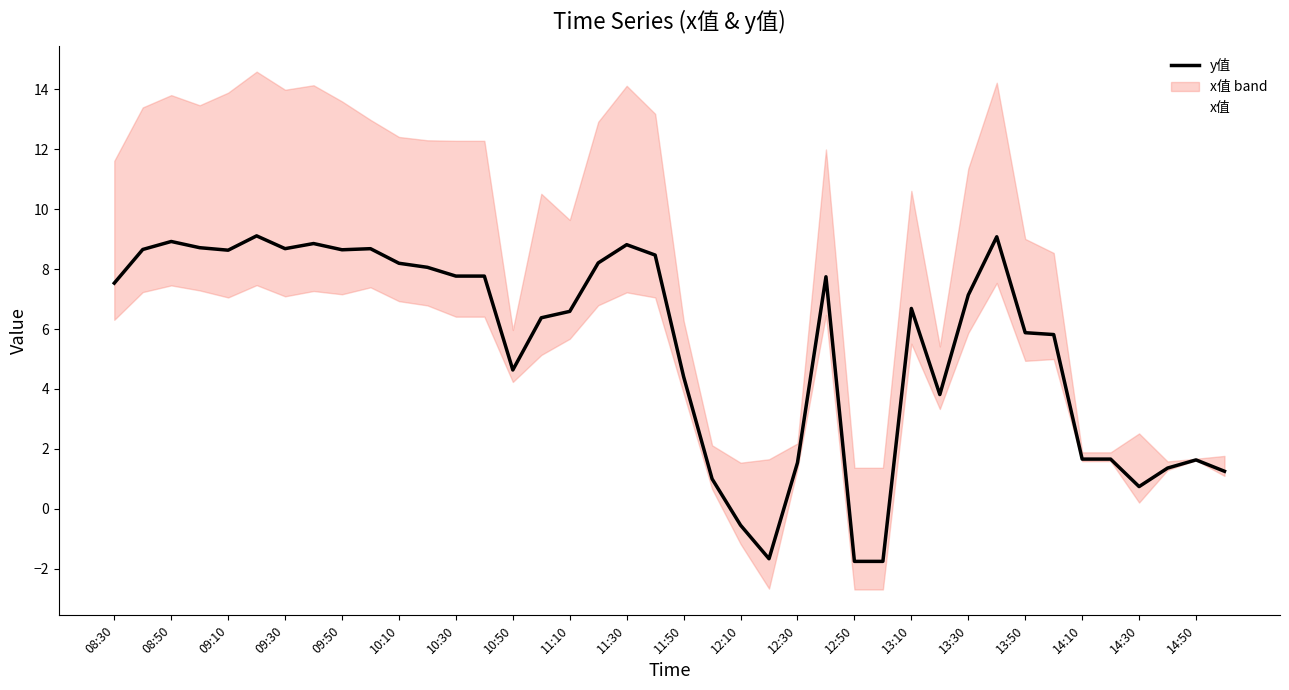

Which series changed the most between 12:50 and 13:30?

y值